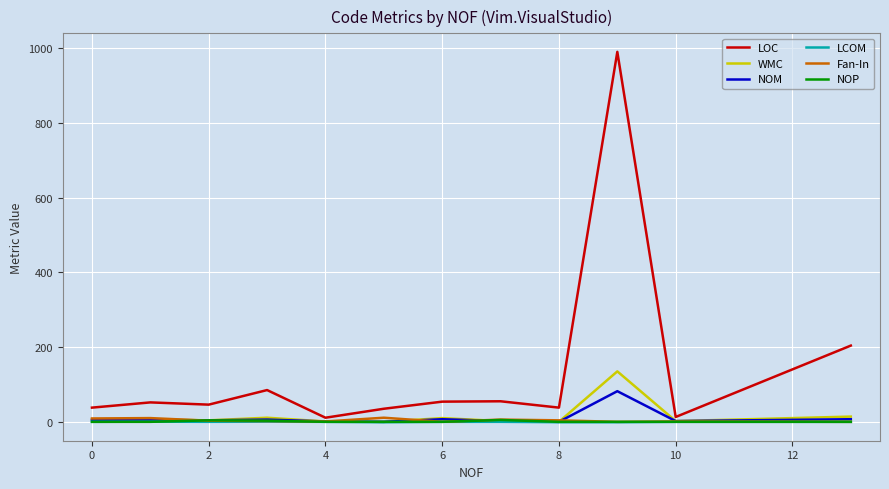

Which series has the largest range (max minus min)?

LOC